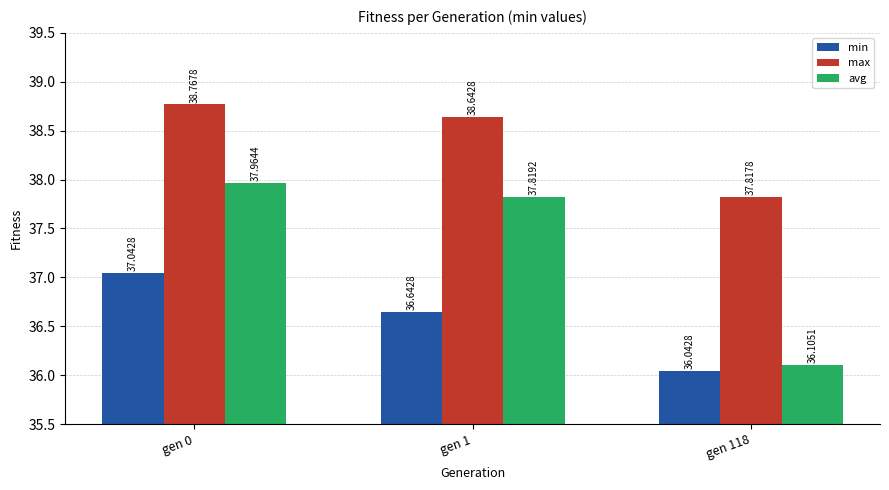

Which series has the widest spread of values?

avg